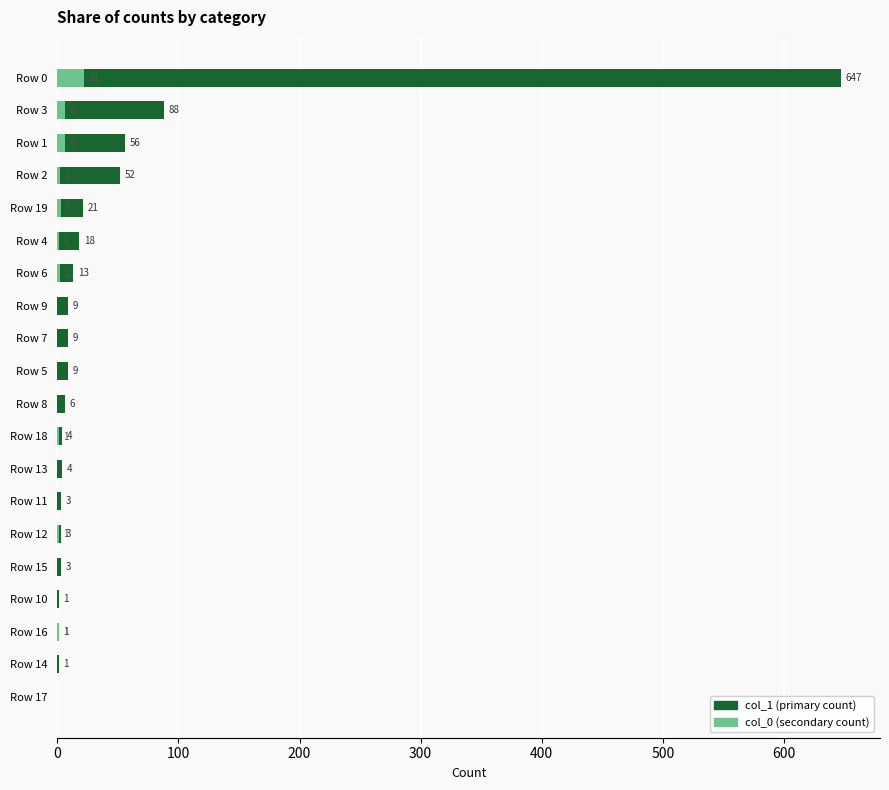

Which series changed the most between Row 12 and Row 6?

col_1 (primary count)